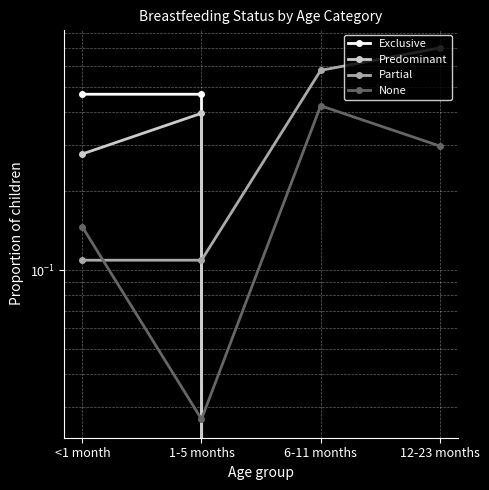

Is the value of Partial at 1-5 months greater than the value of Exclusive at 6-11 months?

Yes